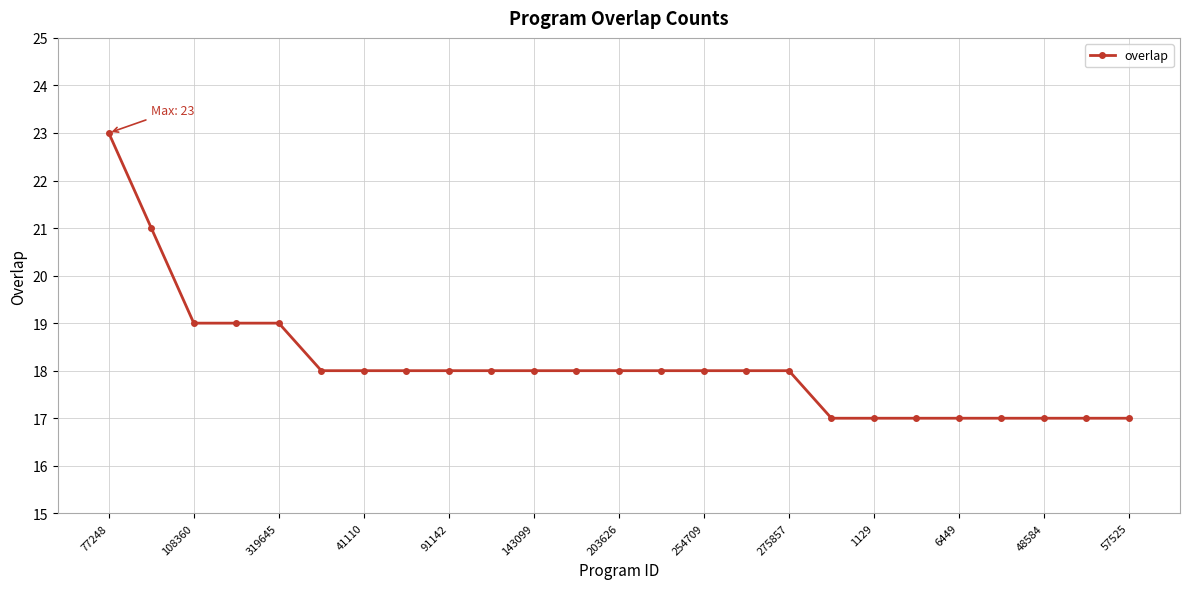

What is the greatest value displayed?

23